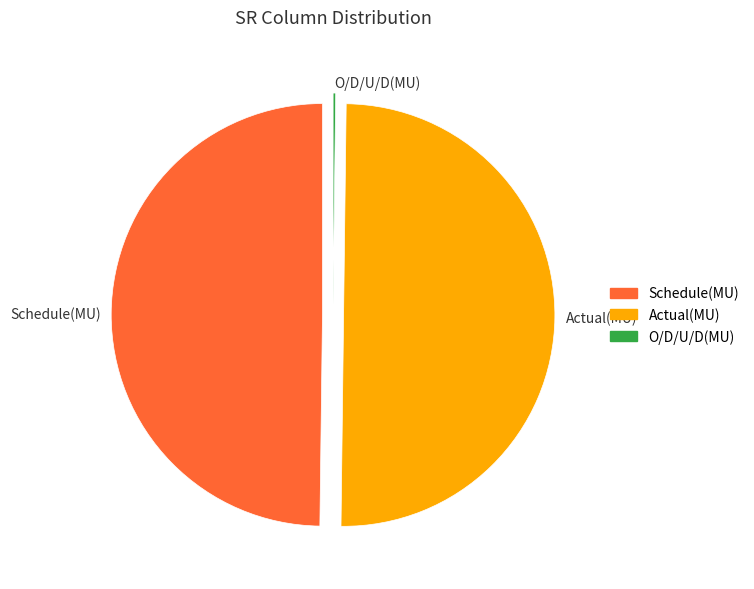

Is the sum of Actual(MU) and Schedule(MU) greater than half?

Yes